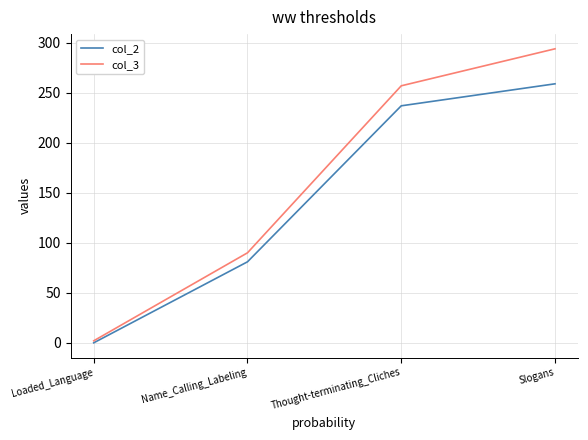

How many values in the col_2 series are below 237?

2